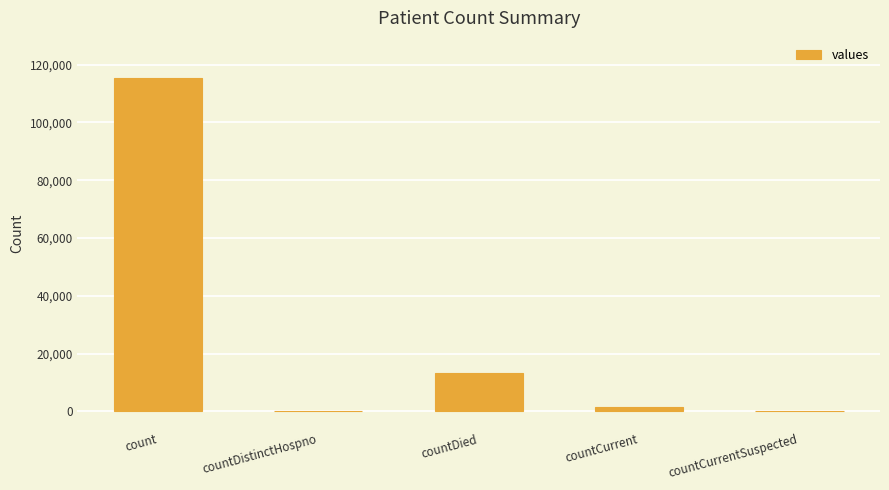

Between countCurrent and countDied, which is larger?

countDied